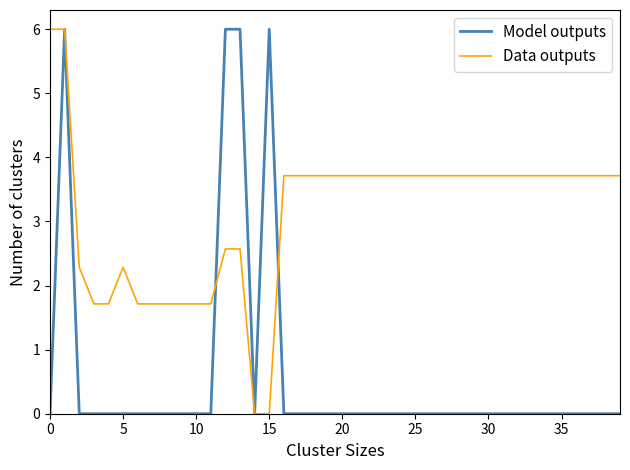

Which series has the widest spread of values?

Model outputs